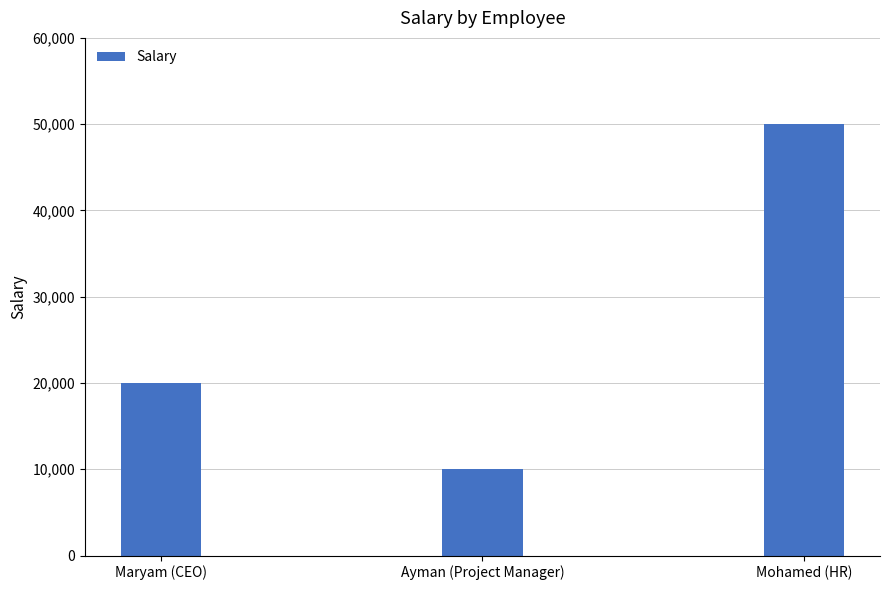

Is it true that the value at Maryam (CEO) is 33728?

False